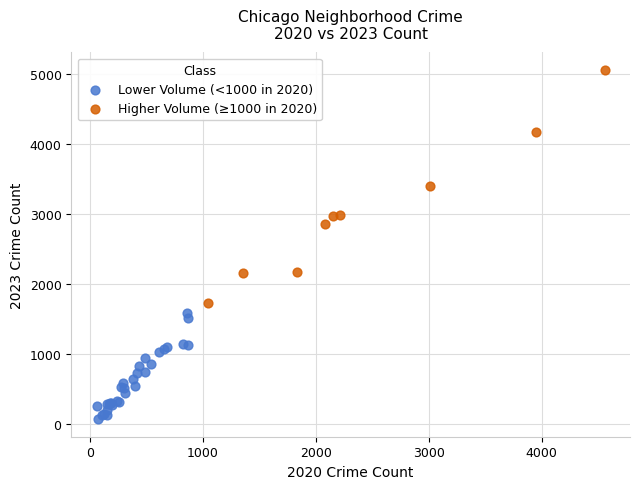

Which series reaches the maximum Y coordinate?

Higher Volume (≥1000 in 2020)